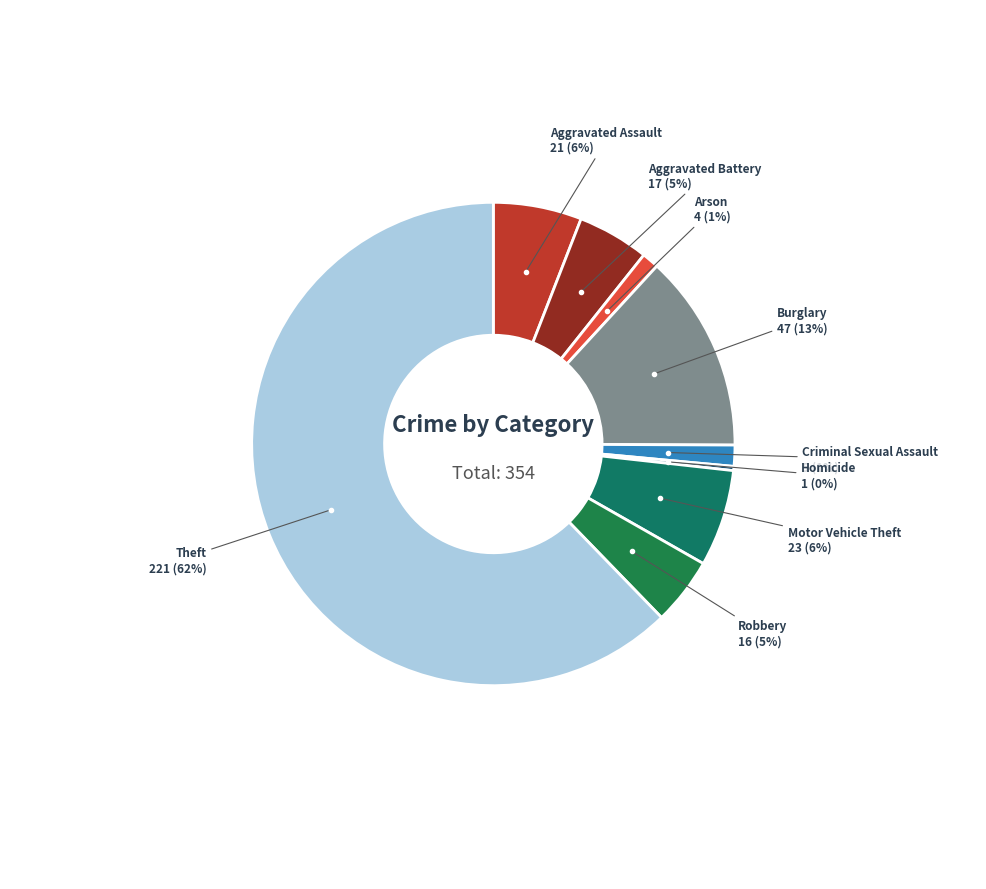

How many segments does this pie chart have?

9